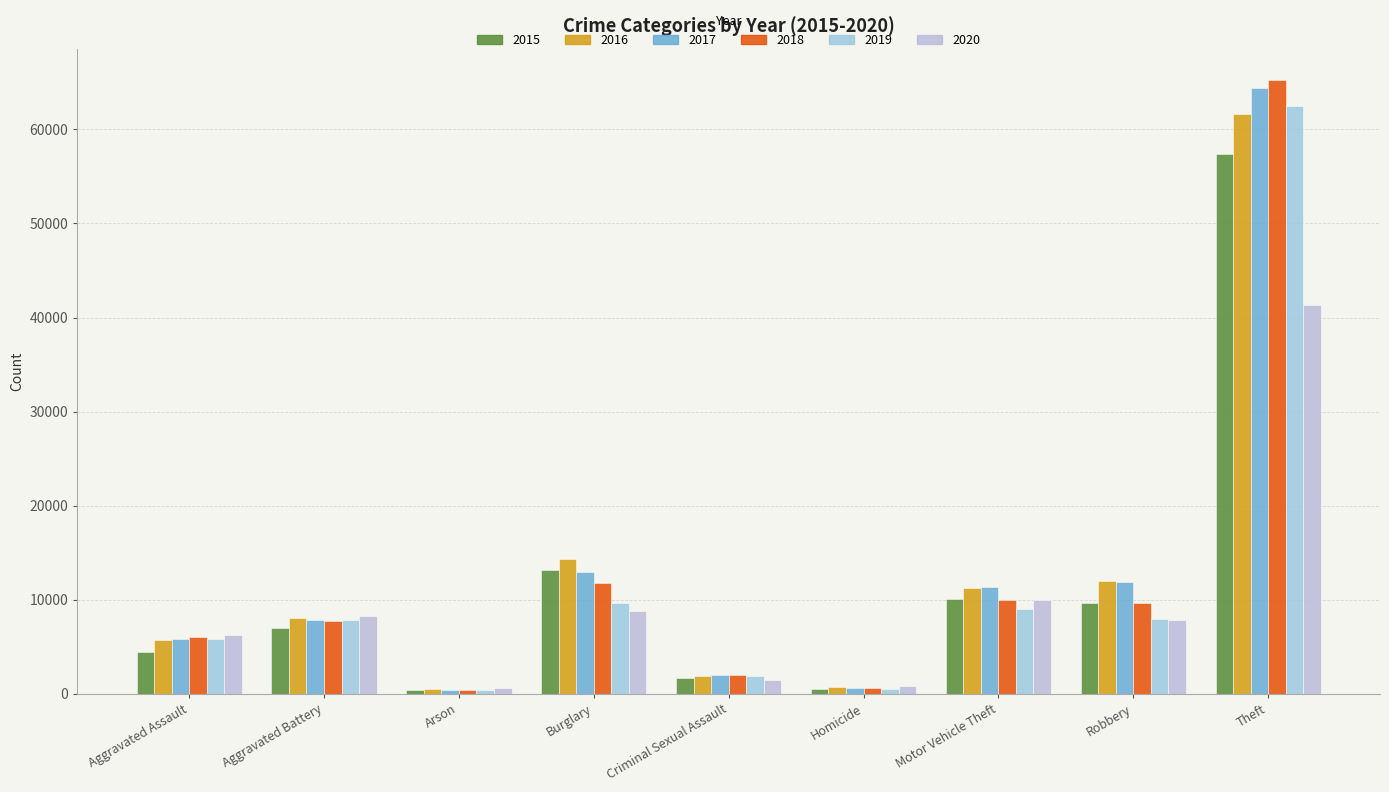

Is it true that 2019 equals 376 at Arson?

True